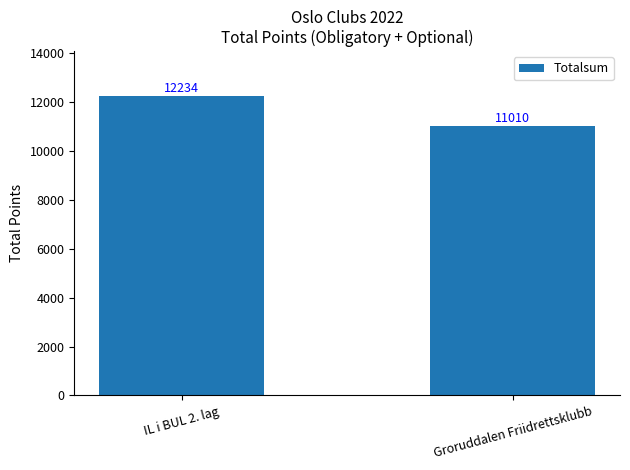

Rank the categories by value from highest to lowest.

IL i BUL 2. lag, Groruddalen Friidrettsklubb